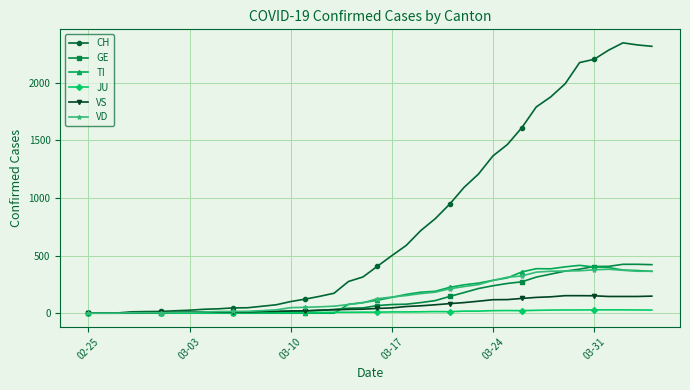

What is the greatest value displayed?

2345